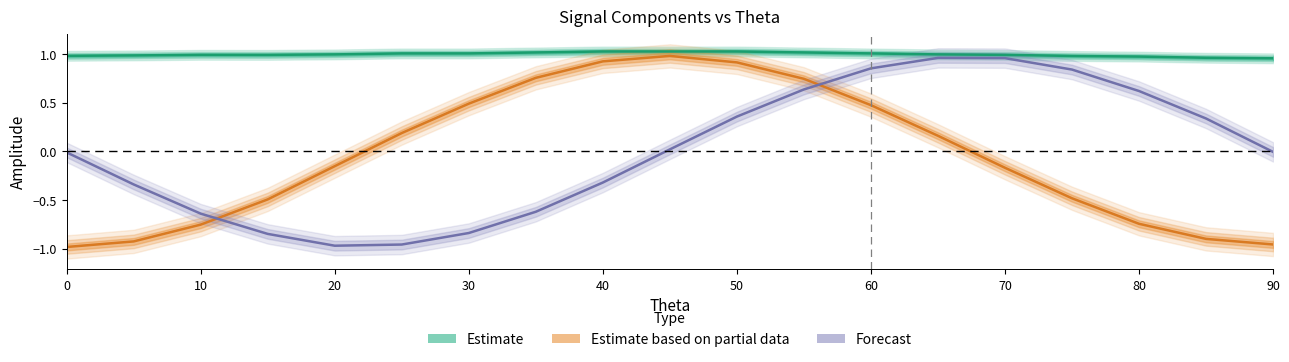

True or false: Estimate and Forecast intersect in this chart.

False